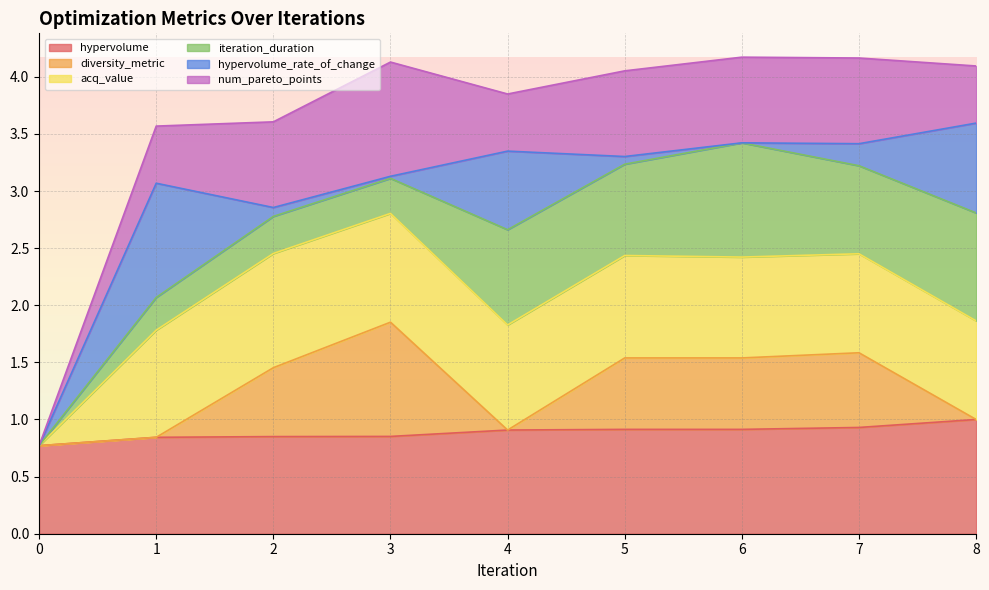

True or false: hypervolume and diversity_metric intersect in this chart.

False